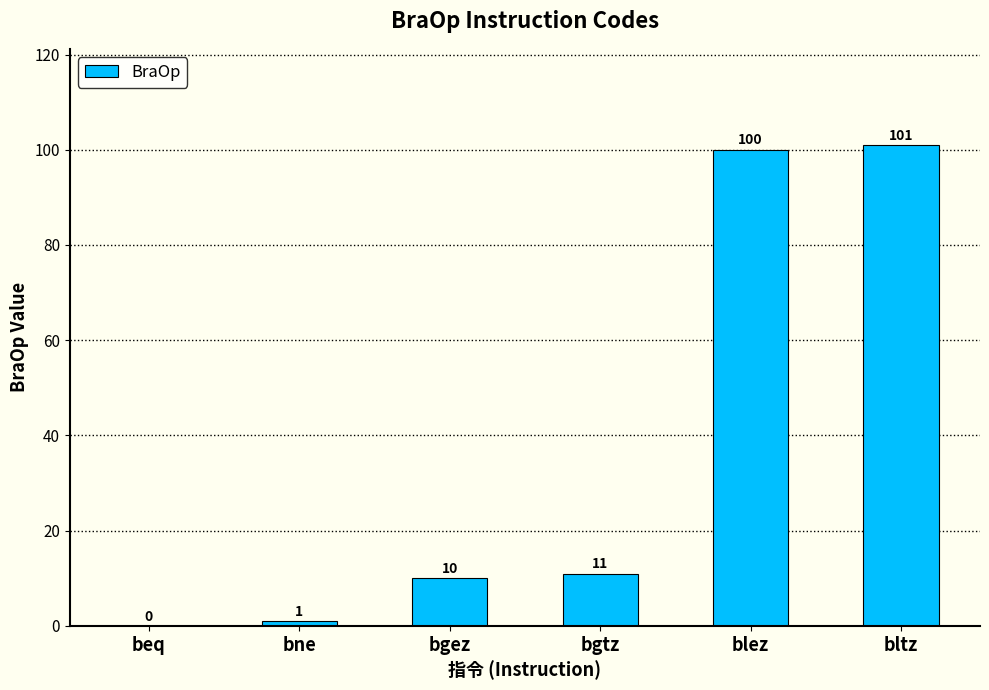

What is the ratio of the value at bgez to the value at bltz?

0.1